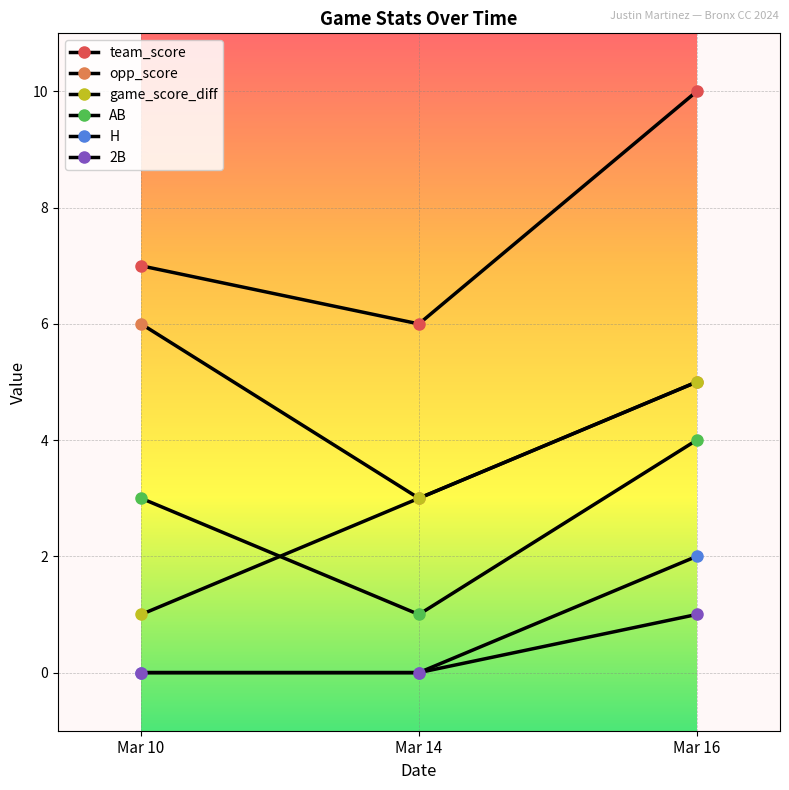

List the labels in order of opp_score value, smallest first.

Mar 14, Mar 16, Mar 10